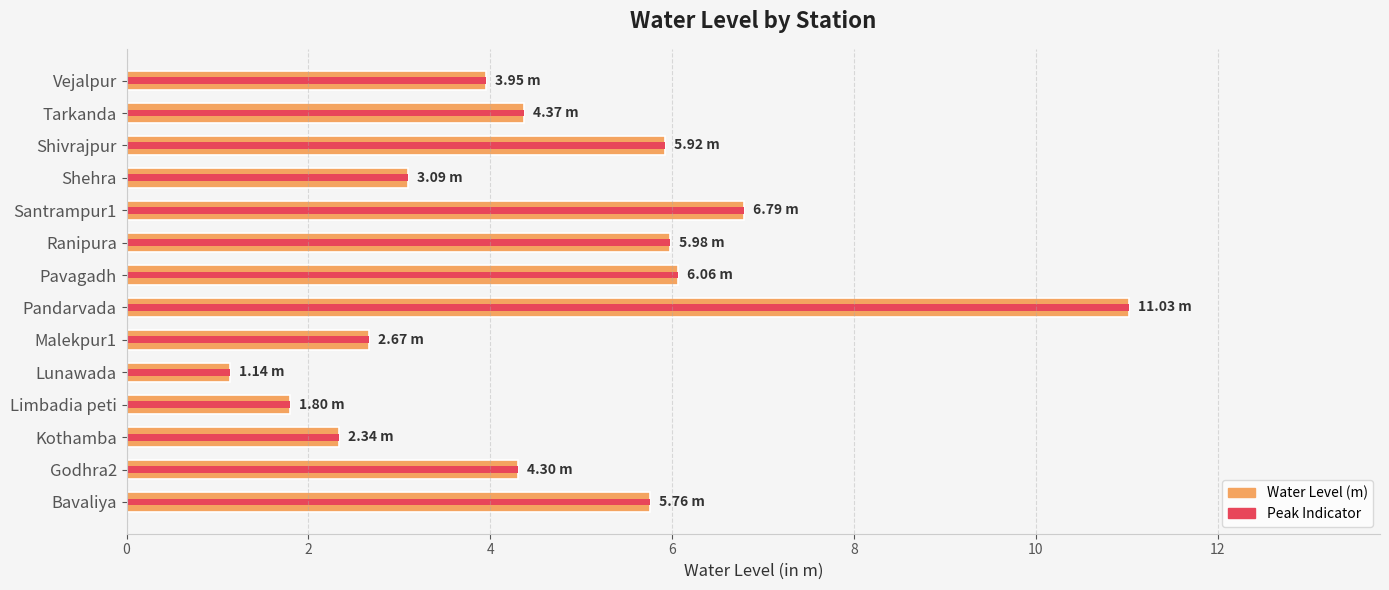

True or false: the data shows 4.3 at Godhra2.

True